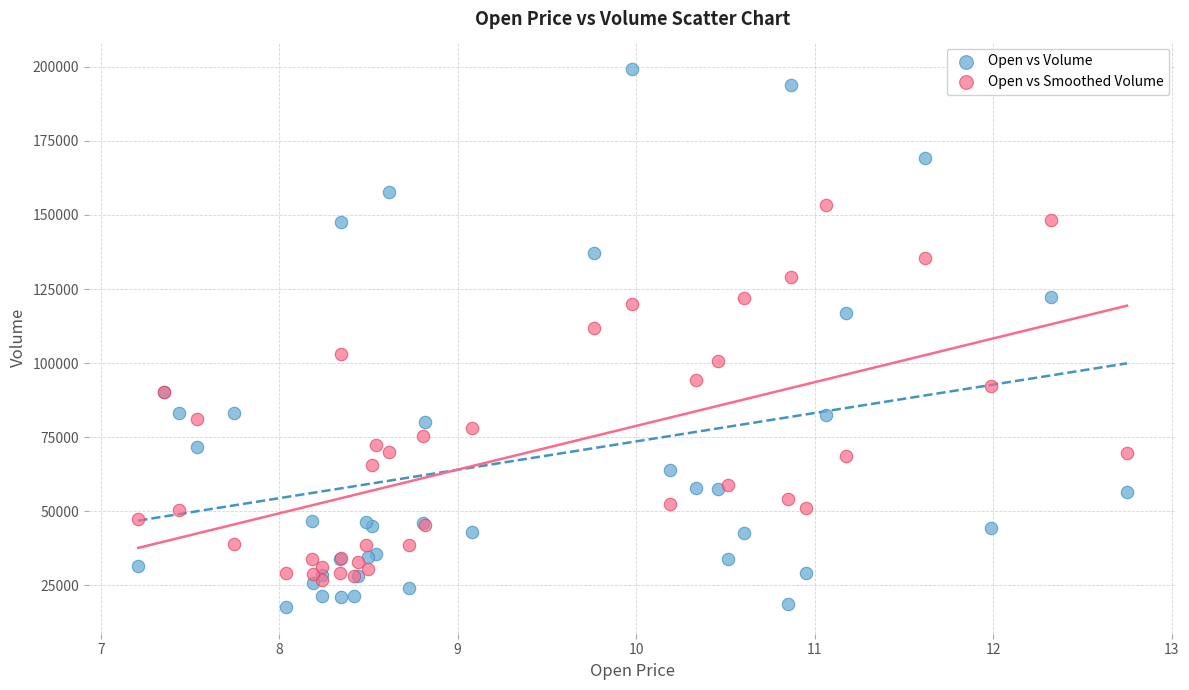

Which series contains the lowest Y value?

Open vs Volume